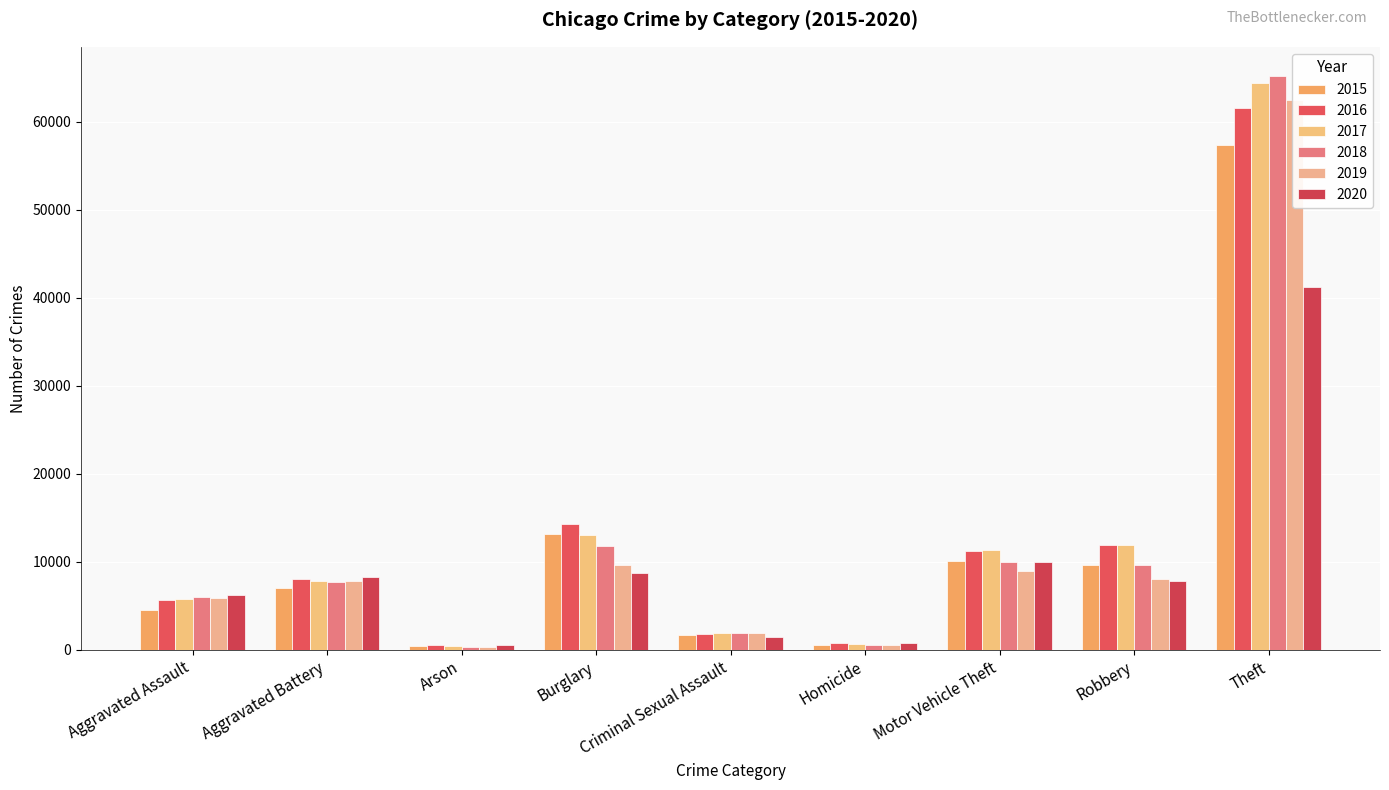

Which series has the largest total across all categories?

2017